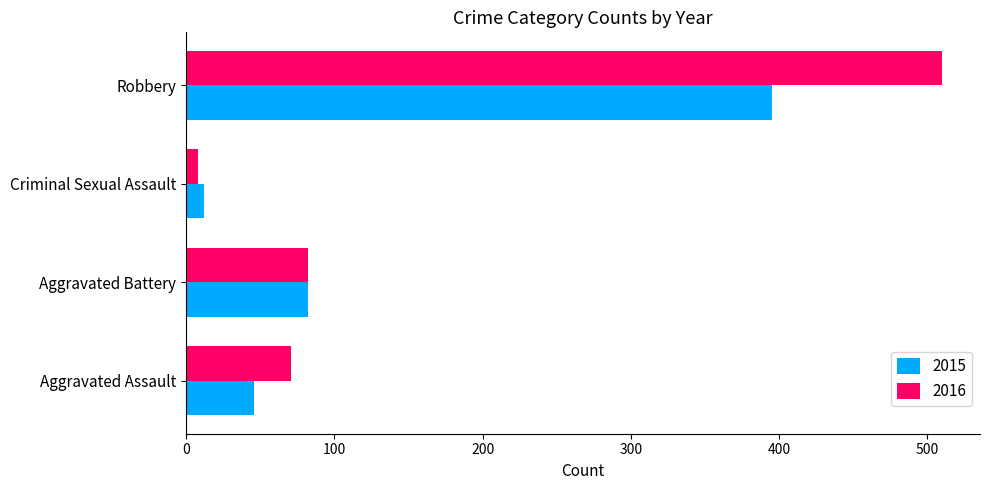

The 2015 series shows 82 at Aggravated Battery. True or false?

True